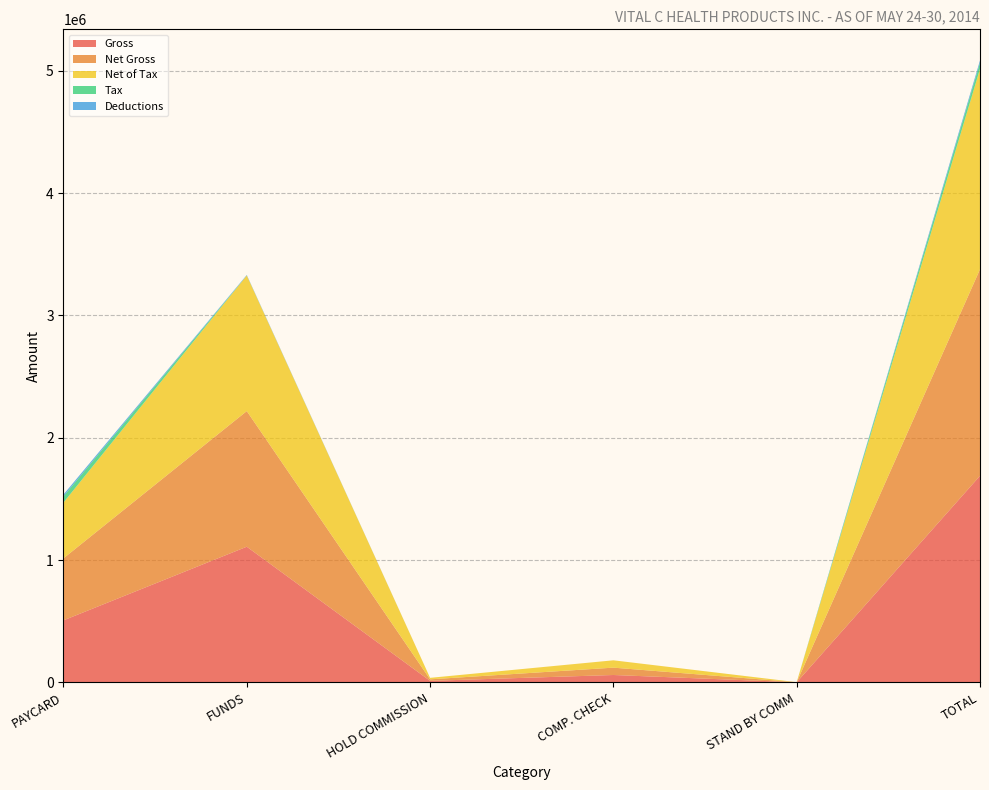

Reading left to right, what are all the values shown in this chart?

Gross: PAYCARD=506953.0	FUNDS=1108835.8	HOLD COMMISSION=12276.2	COMP. CHECK=60045.0	STAND BY COMM=430.0	TOTAL=1688540.0
Net Gross: PAYCARD=506953.0	FUNDS=1108835.8	HOLD COMMISSION=12276.2	COMP. CHECK=60045.0	STAND BY COMM=430.0	TOTAL=1688540.0
Net of Tax: PAYCARD=456257.7	FUNDS=1108835.8	HOLD COMMISSION=12276.2	COMP. CHECK=60045.0	STAND BY COMM=387.0	TOTAL=1637801.7
Tax: PAYCARD=50695.3	FUNDS=0.0	HOLD COMMISSION=0.0	COMP. CHECK=0.0	STAND BY COMM=43.0	TOTAL=50738.3
Deductions: PAYCARD=14929.0	FUNDS=4120.0	HOLD COMMISSION=0.0	COMP. CHECK=0.0	STAND BY COMM=0.0	TOTAL=19049.0